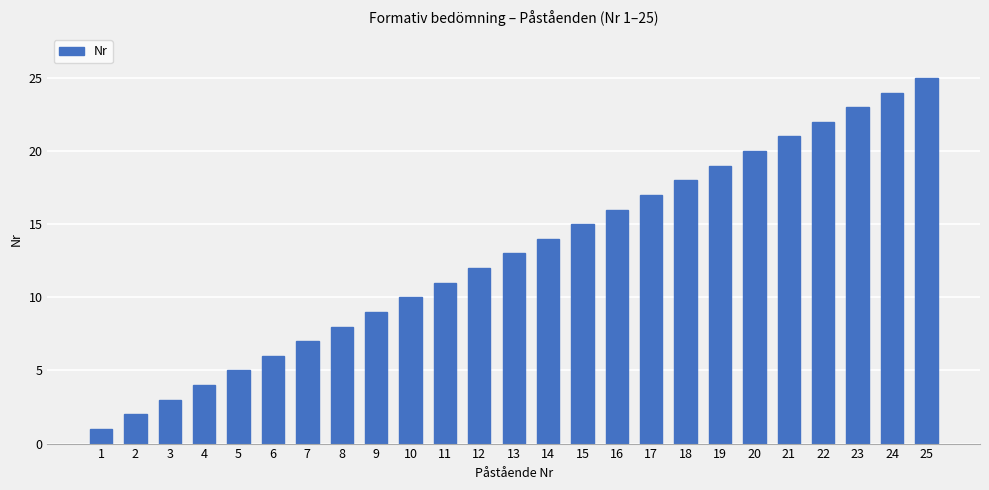

True or false: the data shows 3 at 12.

False